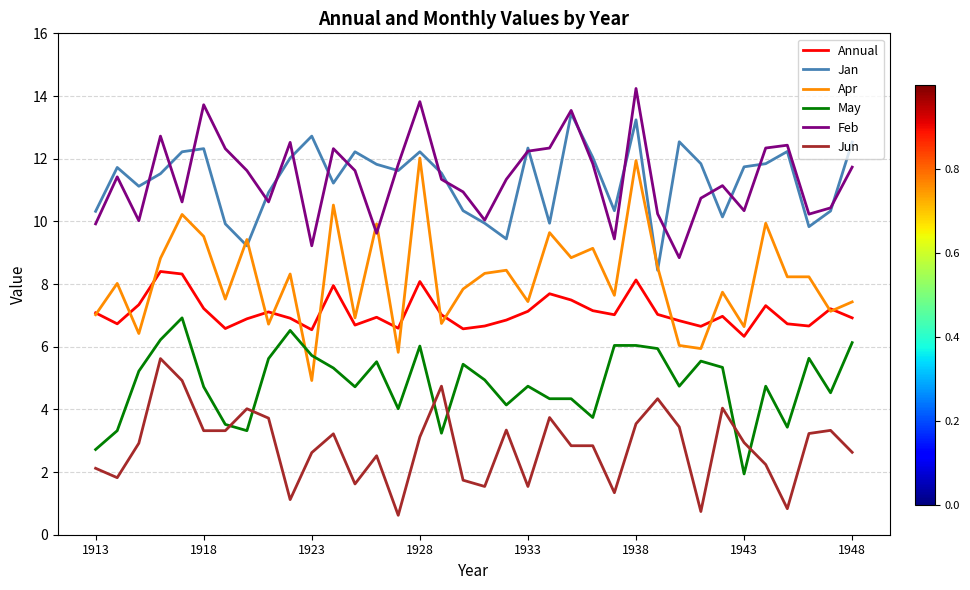

What is the maximum value shown in the chart?

14.2